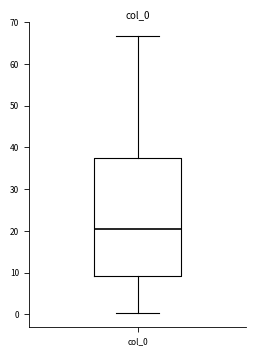

Read this box plot against the y-axis: the position of the median line, the range covered by the box, and the ends of both whiskers. The values are not printed on the chart, so give them approximately, as read against the axis.

median 20, box 9 to 38, whiskers 0 to 67